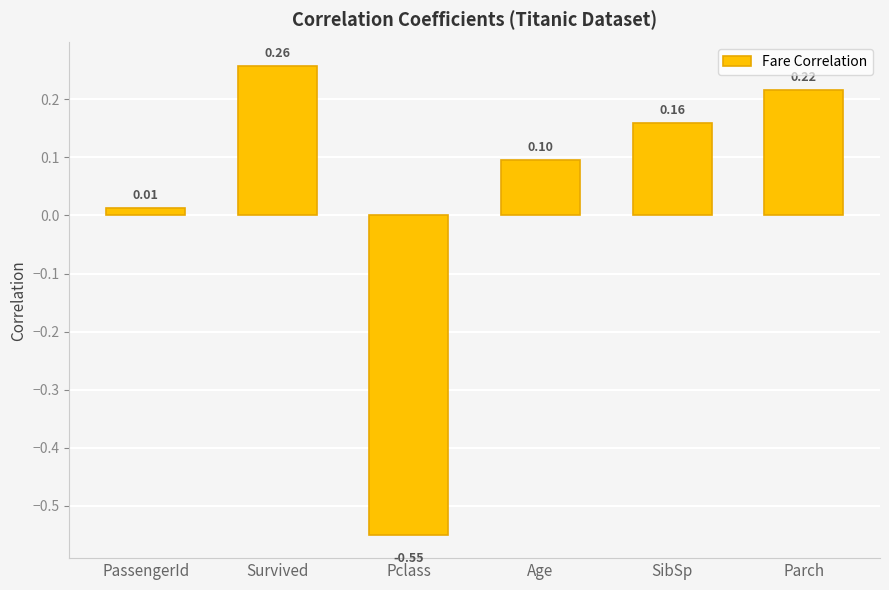

What is the difference between the second highest and minimum values?

0.8